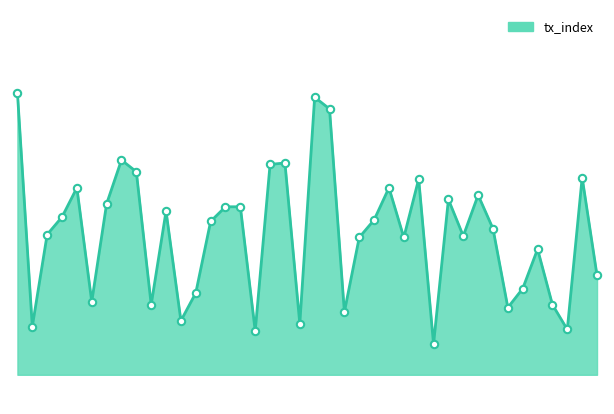

How many lines are shown in the chart?

1